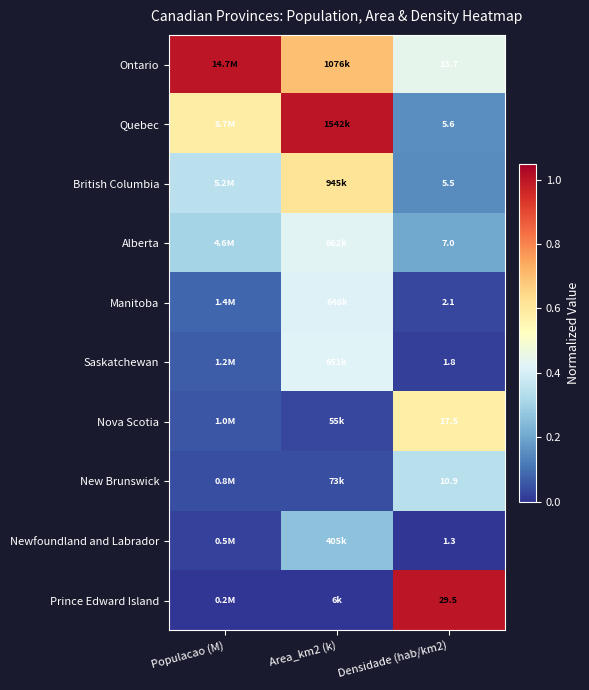

True or false: British Columbia has a value of 0.1 at Populacao (M).

False